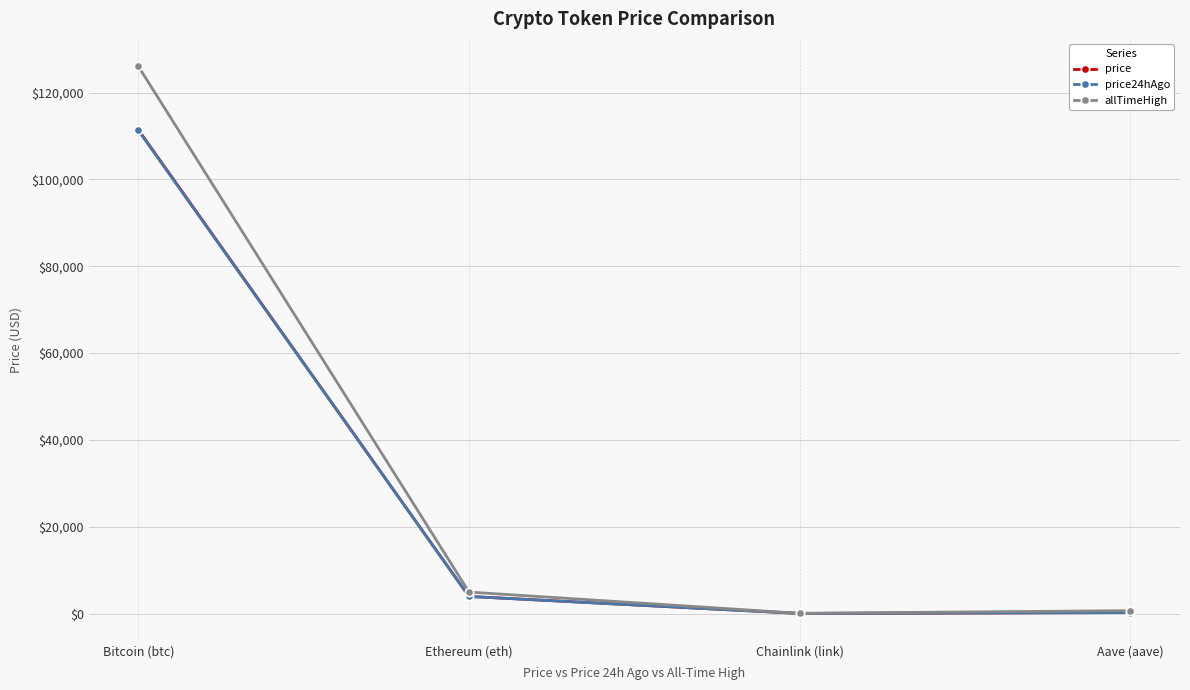

Which series has the widest spread of values?

allTimeHigh